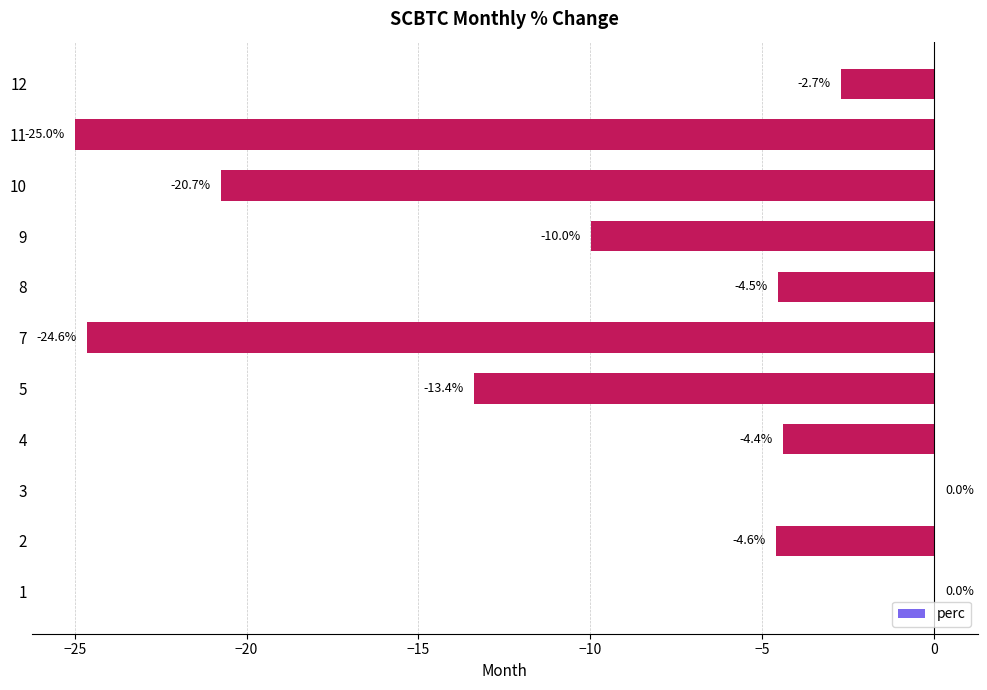

What is the change in value from 2 to 12?

+1.9